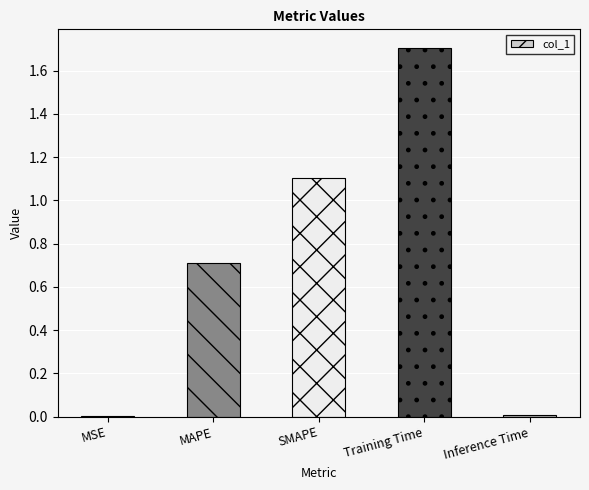

What is the sum of all values?

3.5